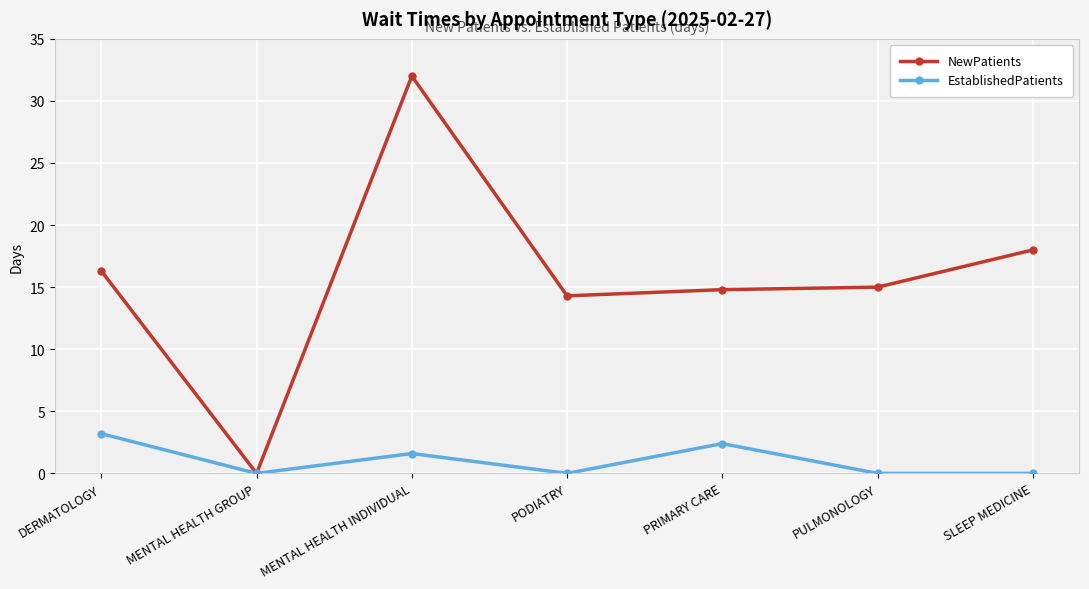

At which category does NewPatients reach its first local peak?

MENTAL HEALTH INDIVIDUAL